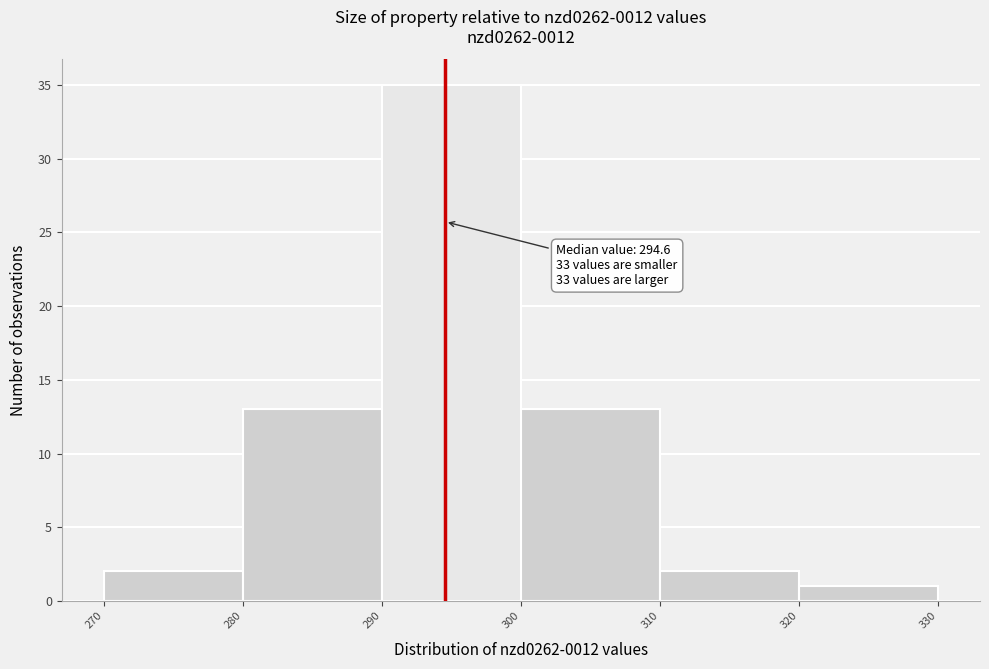

Which range on the x-axis has the tallest bar?

290 to 300